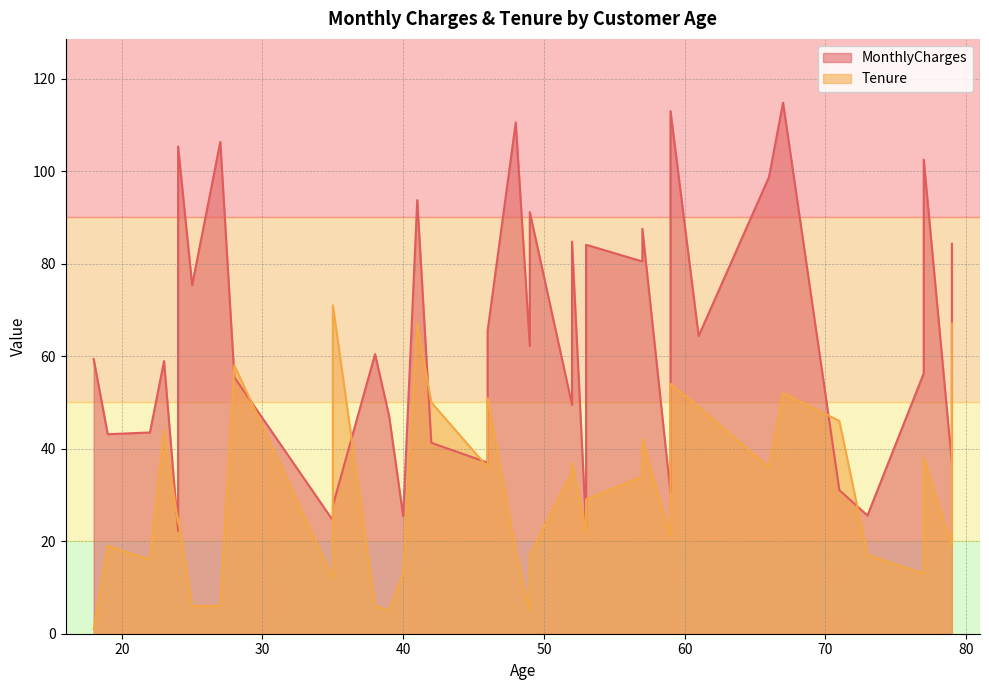

Which series has the widest spread of values?

MonthlyCharges